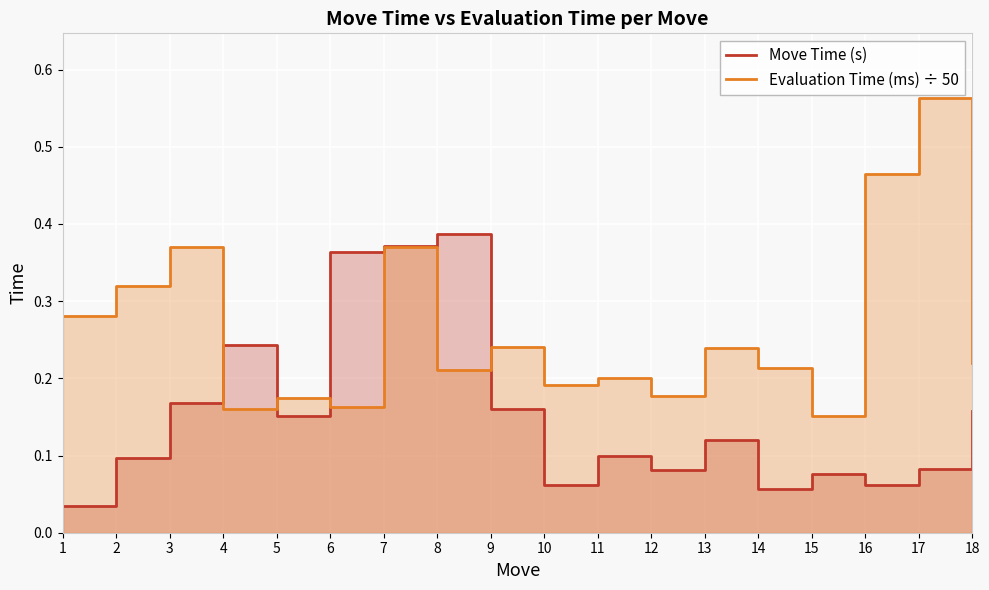

Between which two adjacent categories do Evaluation Time (ms) ÷ 50 and Move Time (s) first intersect?

3 and 4